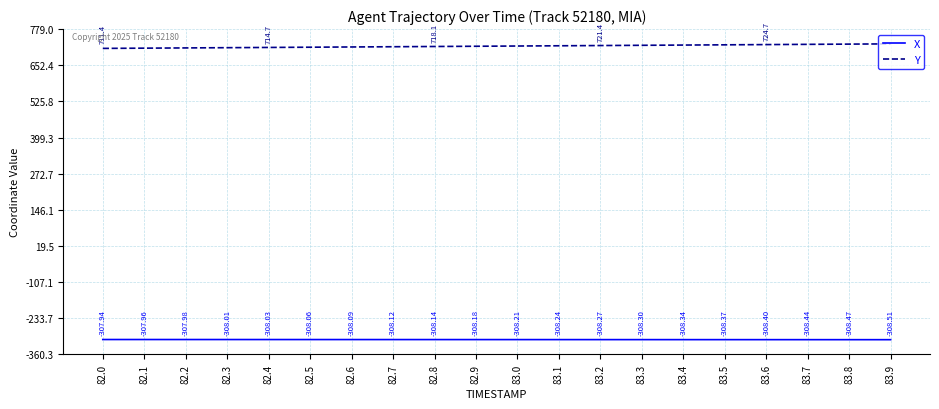

List the series in order of their overall mean, lowest first.

X, Y